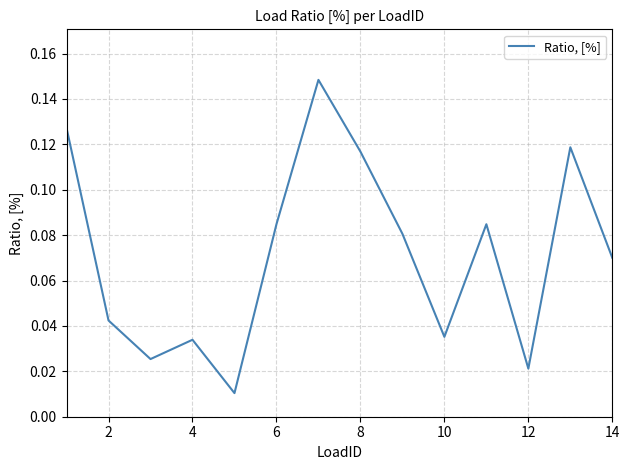

What is the greatest value displayed?

0.1